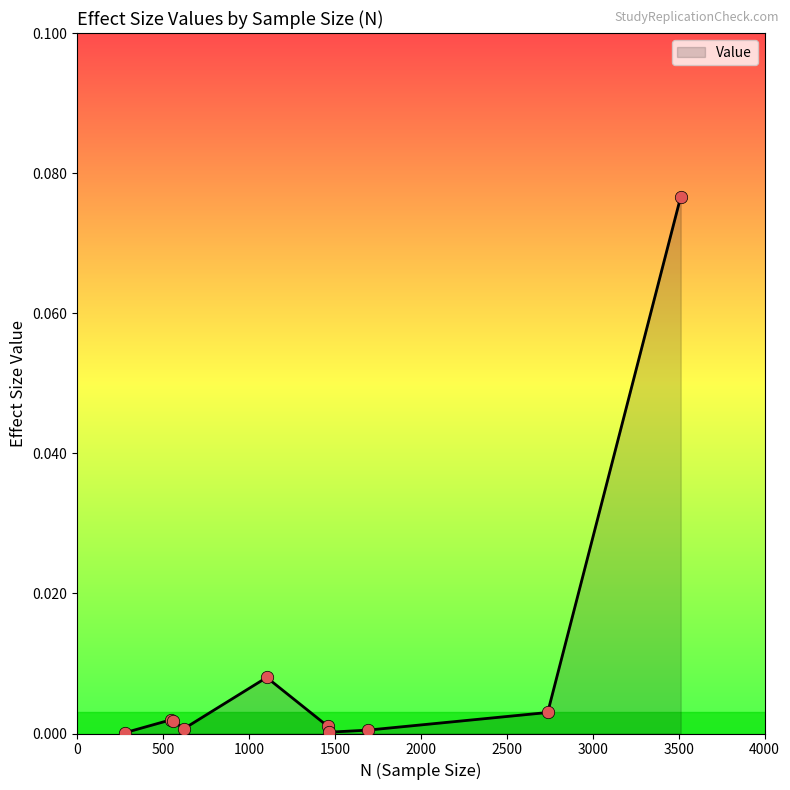

How many lines are shown in the chart?

1